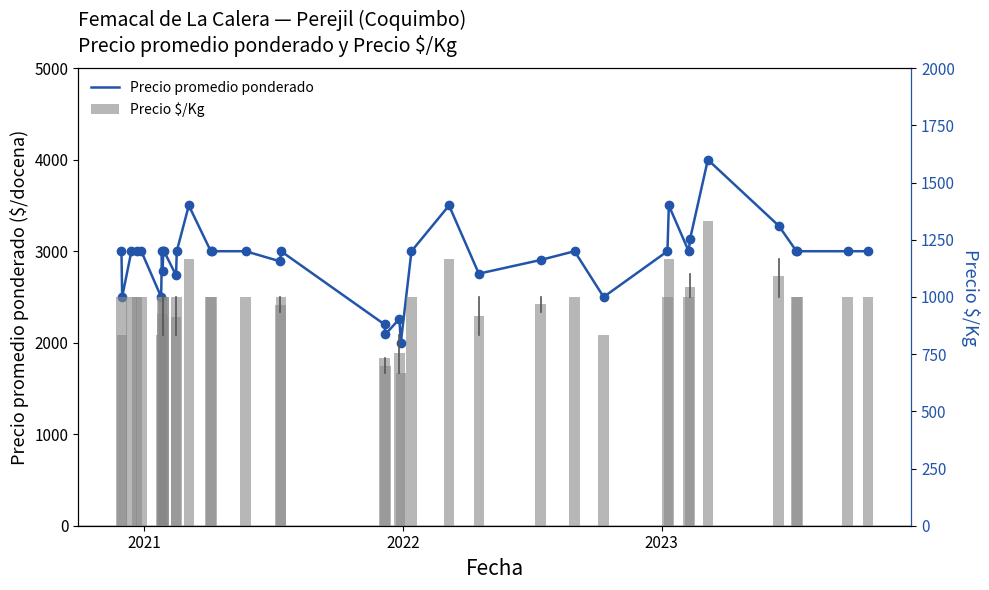

What is the difference between the maximum and minimum values in the Precio $/Kg series?

666